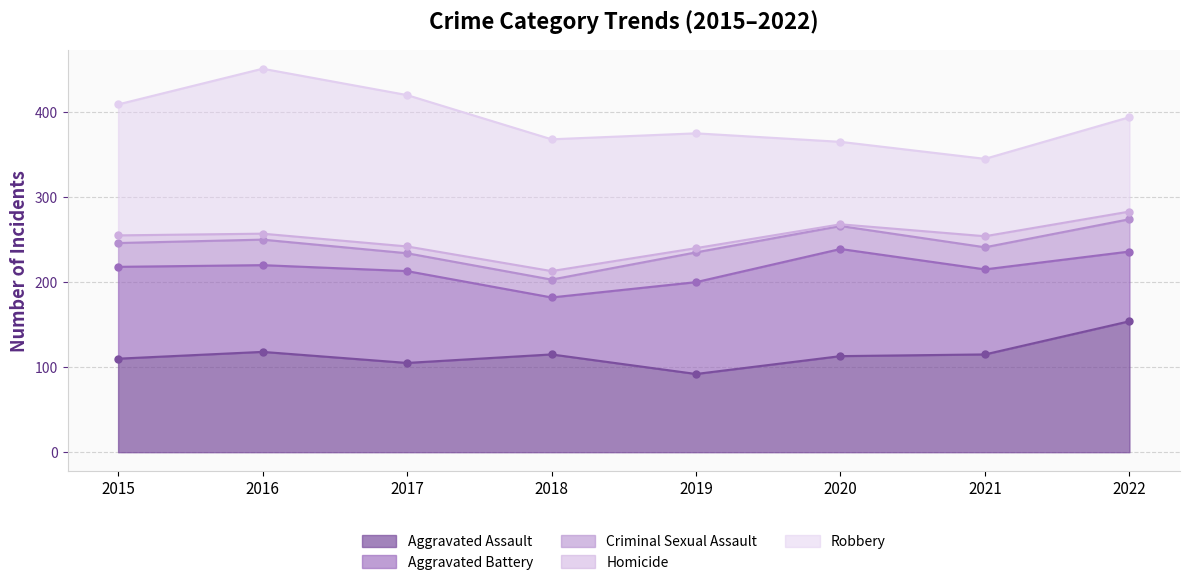

What is the difference between the highest and lowest values at 2019?

130